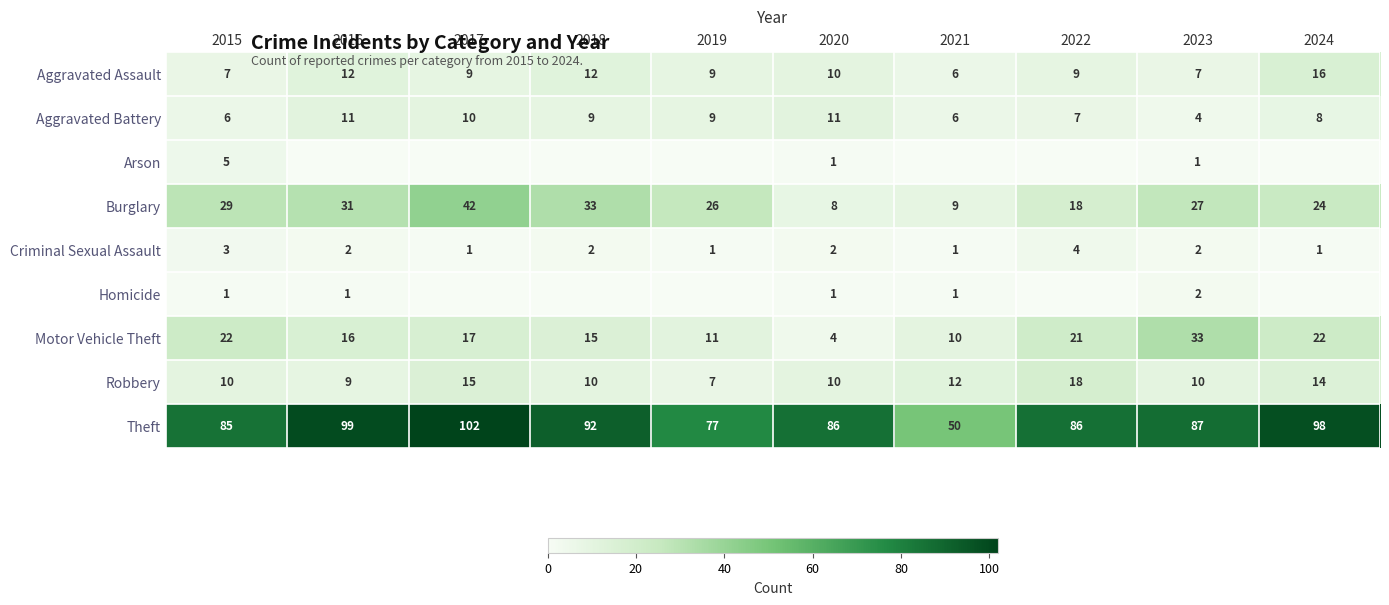

The Aggravated Assault series shows 6 at 2021. True or false?

True